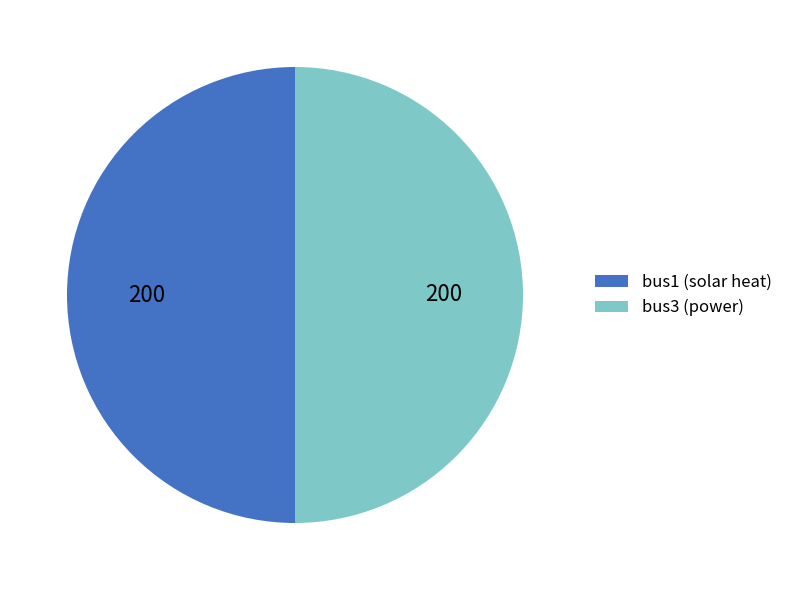

How many segments does this pie chart have?

2